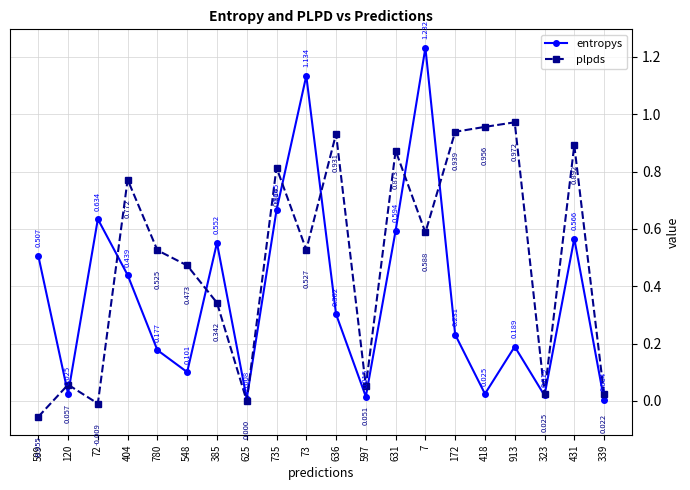

Which series changed the most between 780 and 418?

plpds